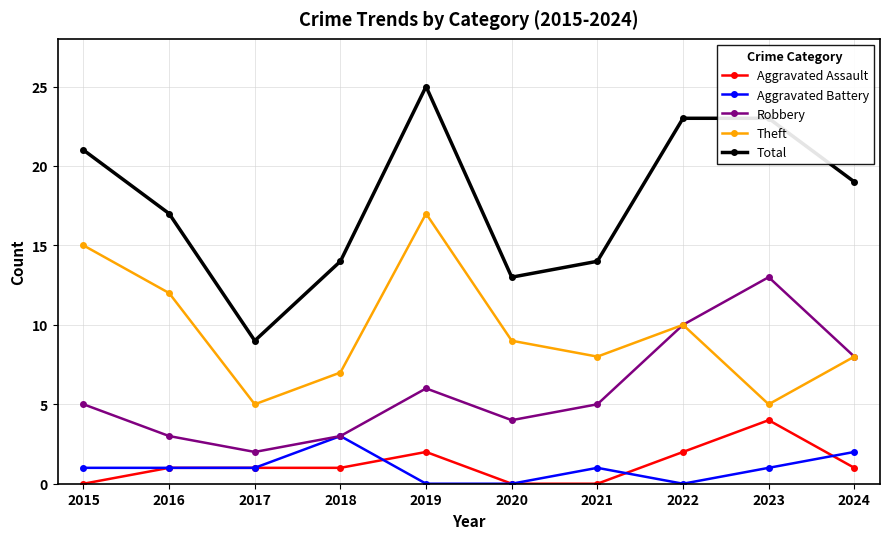

The value of Theft at 2020 is 3. True or false?

False